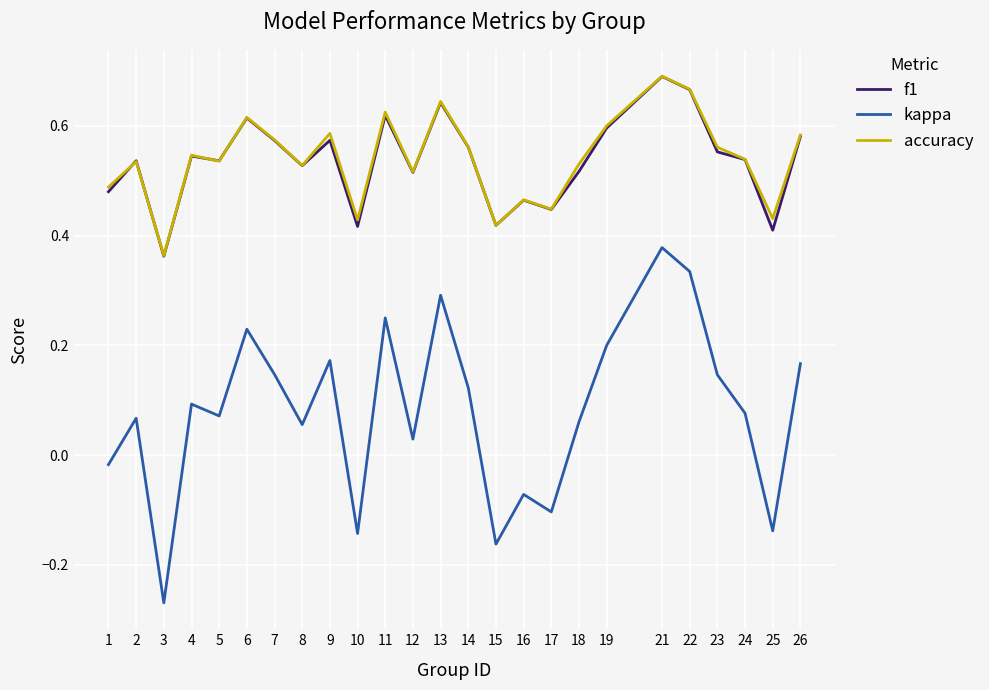

True or false: kappa and f1 intersect in this chart.

False